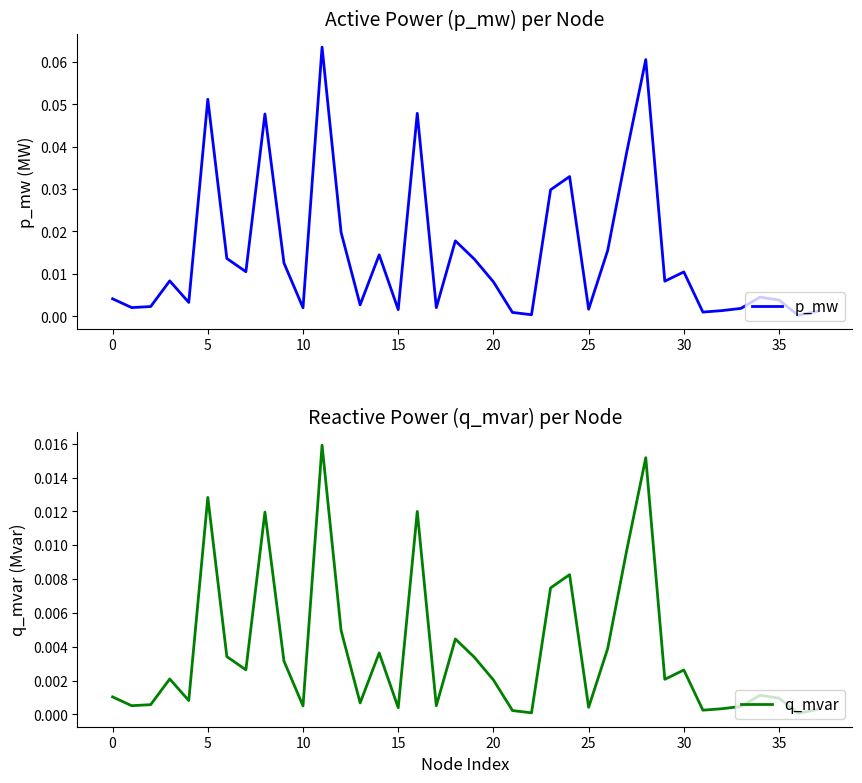

Which series changed the most between 25 and 32?

p_mw